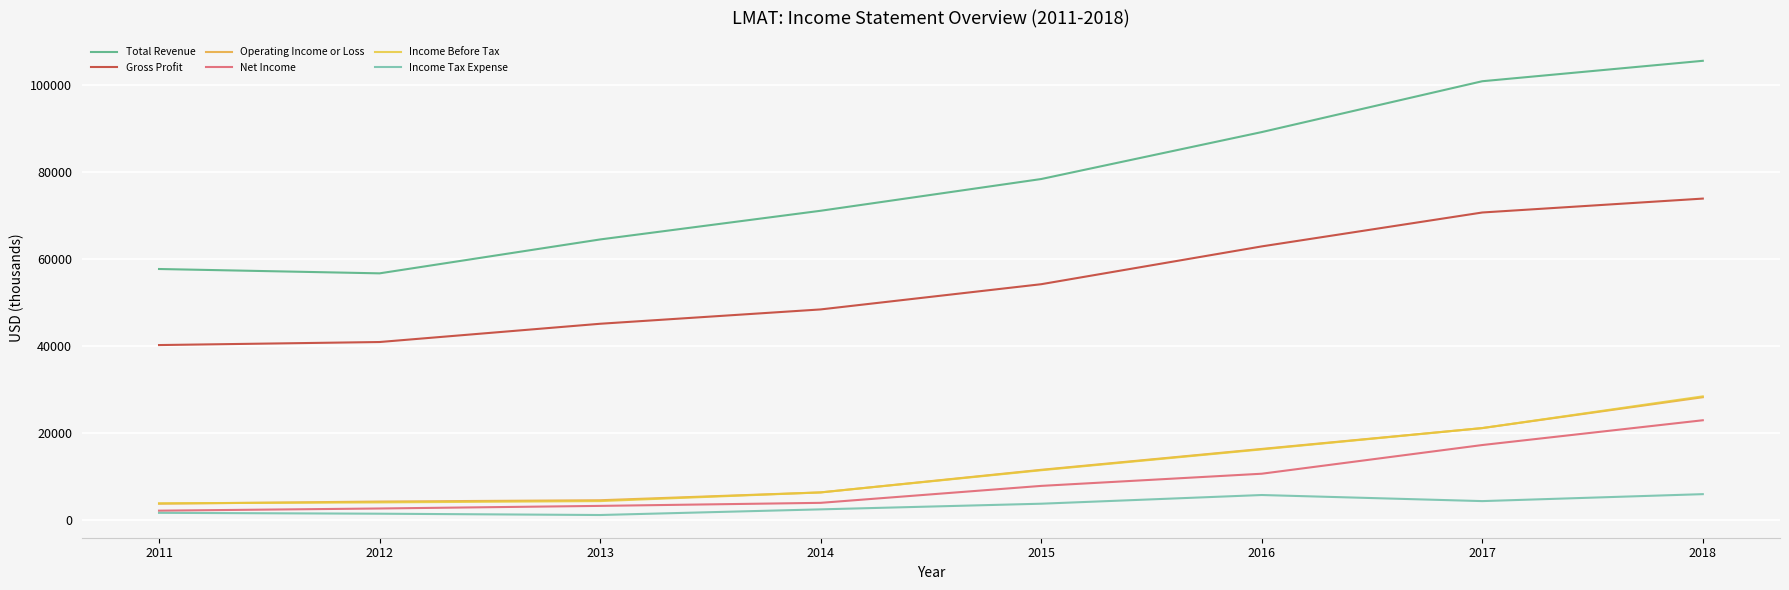

What is the total value across all series at 2018?

264900